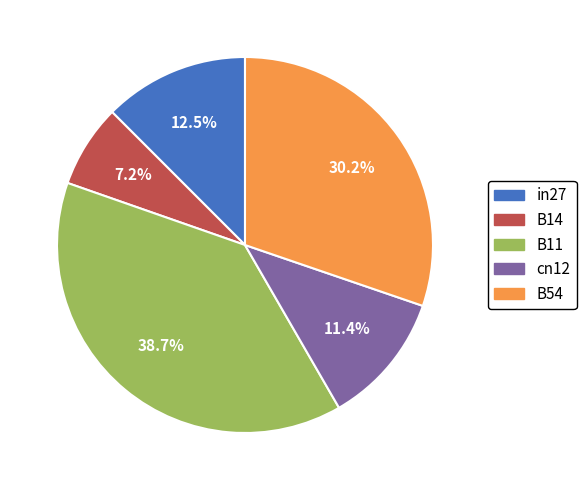

The B14 slice represents 7% of the pie. True or false?

True